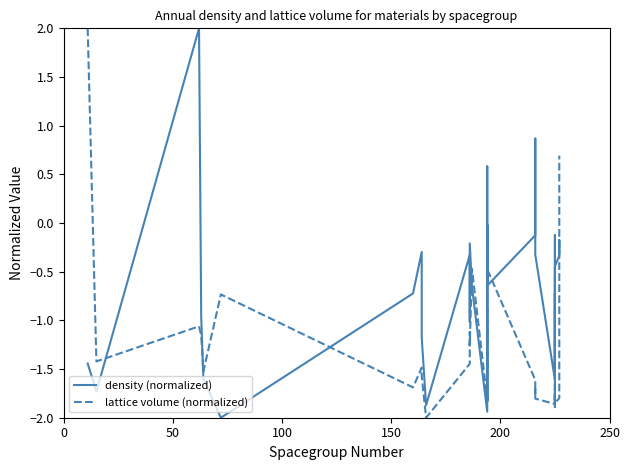

At how many categories does at least one series exceed 1?

2